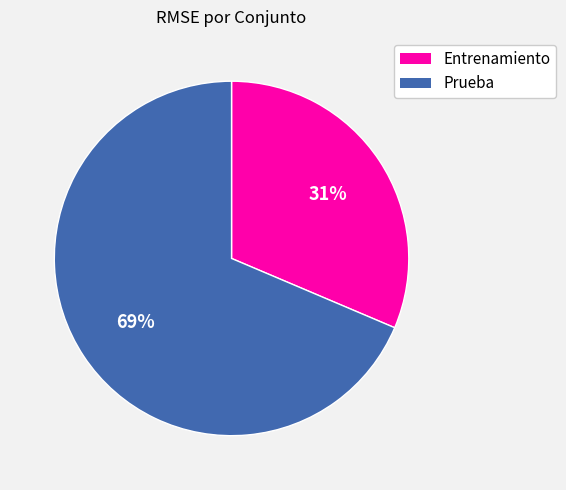

Is Prueba the majority of the pie?

Yes